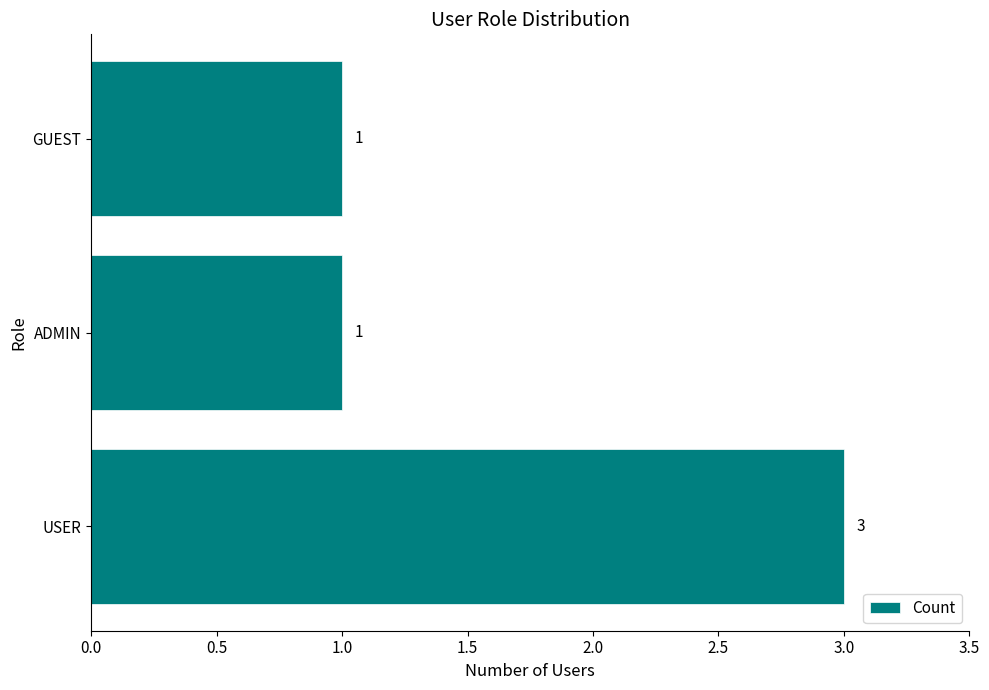

Reading top to bottom, list all the values displayed in this chart.

1	1	3